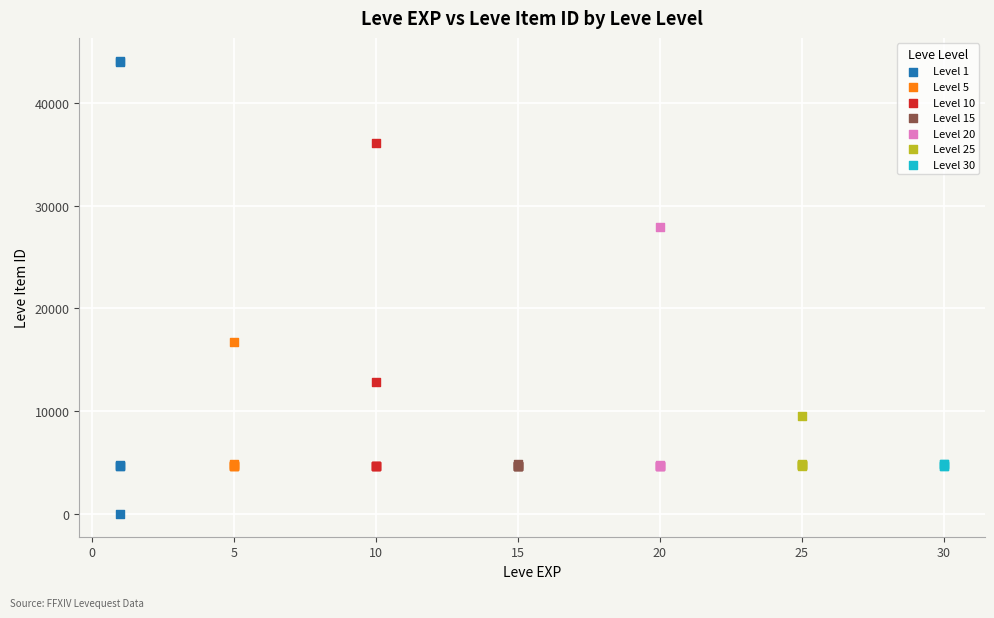

Which series reaches the maximum Y coordinate?

Level 1